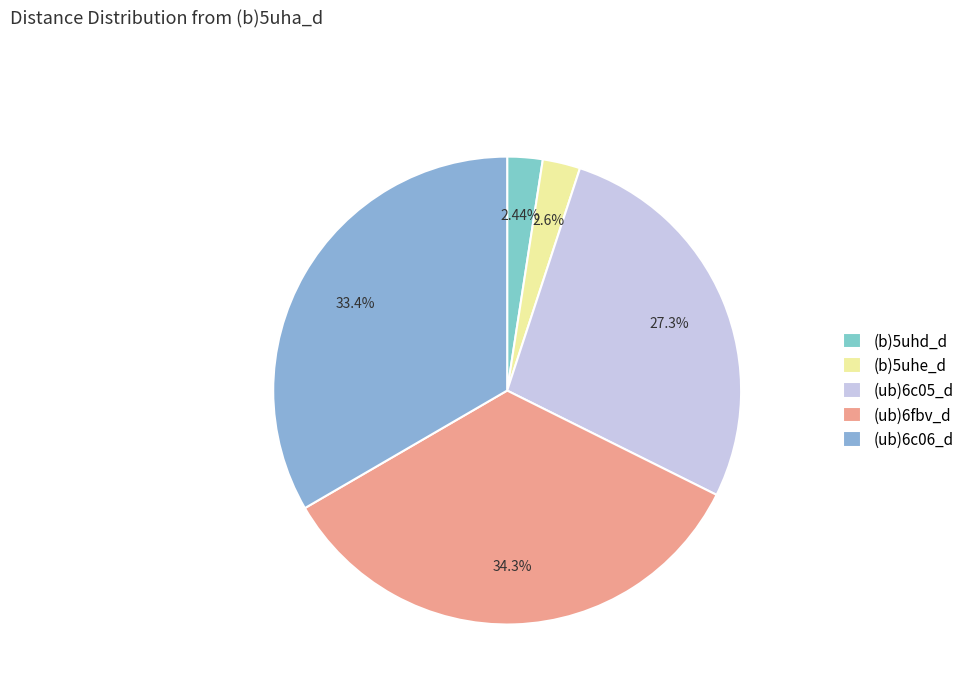

Count the number of slices in the pie.

5